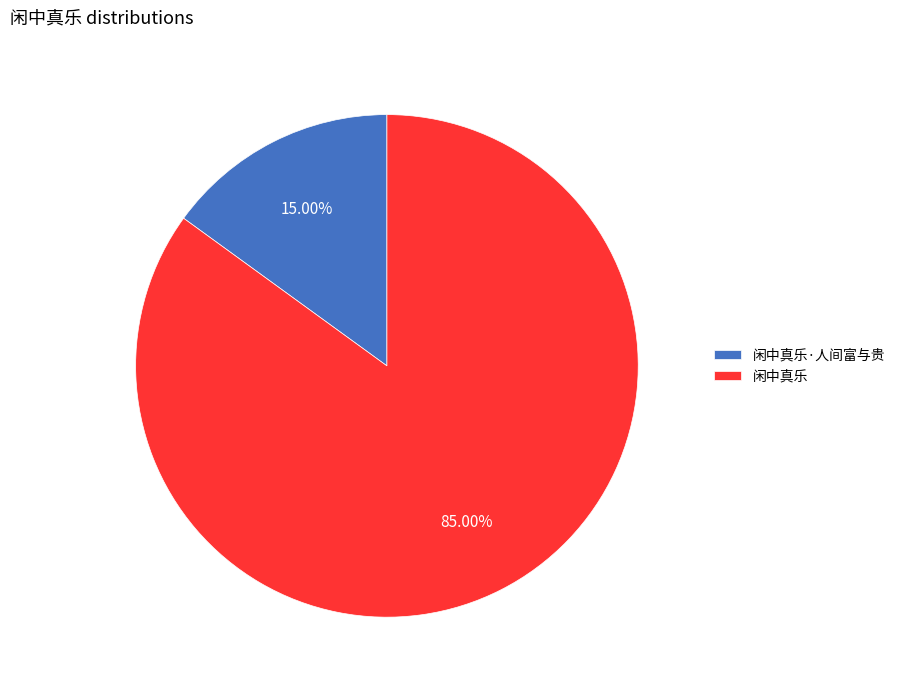

Do 闲中真乐·人间富与贵 and 闲中真乐 together represent more than half of the pie?

Yes